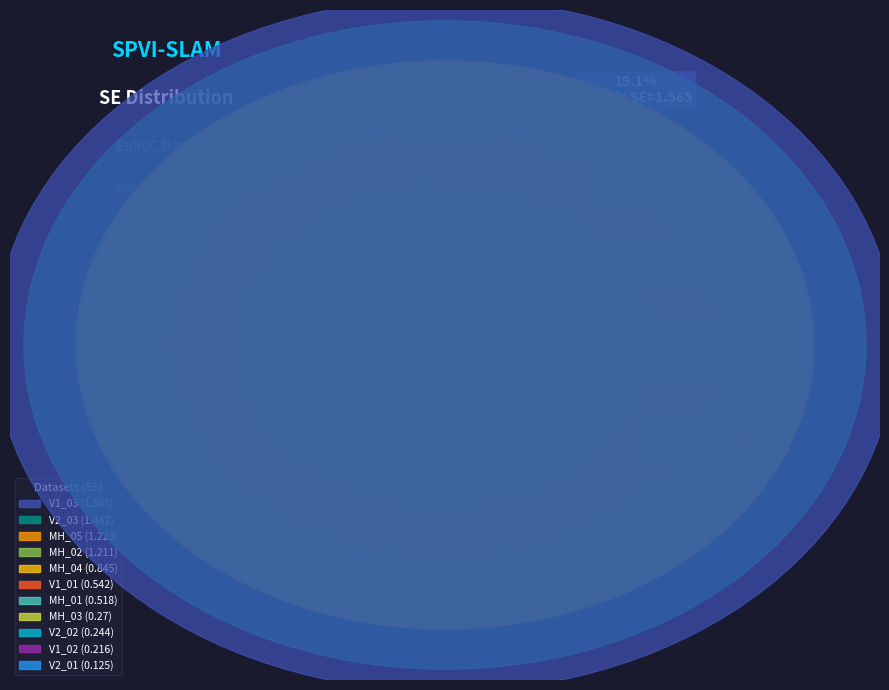

Between V1_03 and V1_01, which is larger?

V1_03